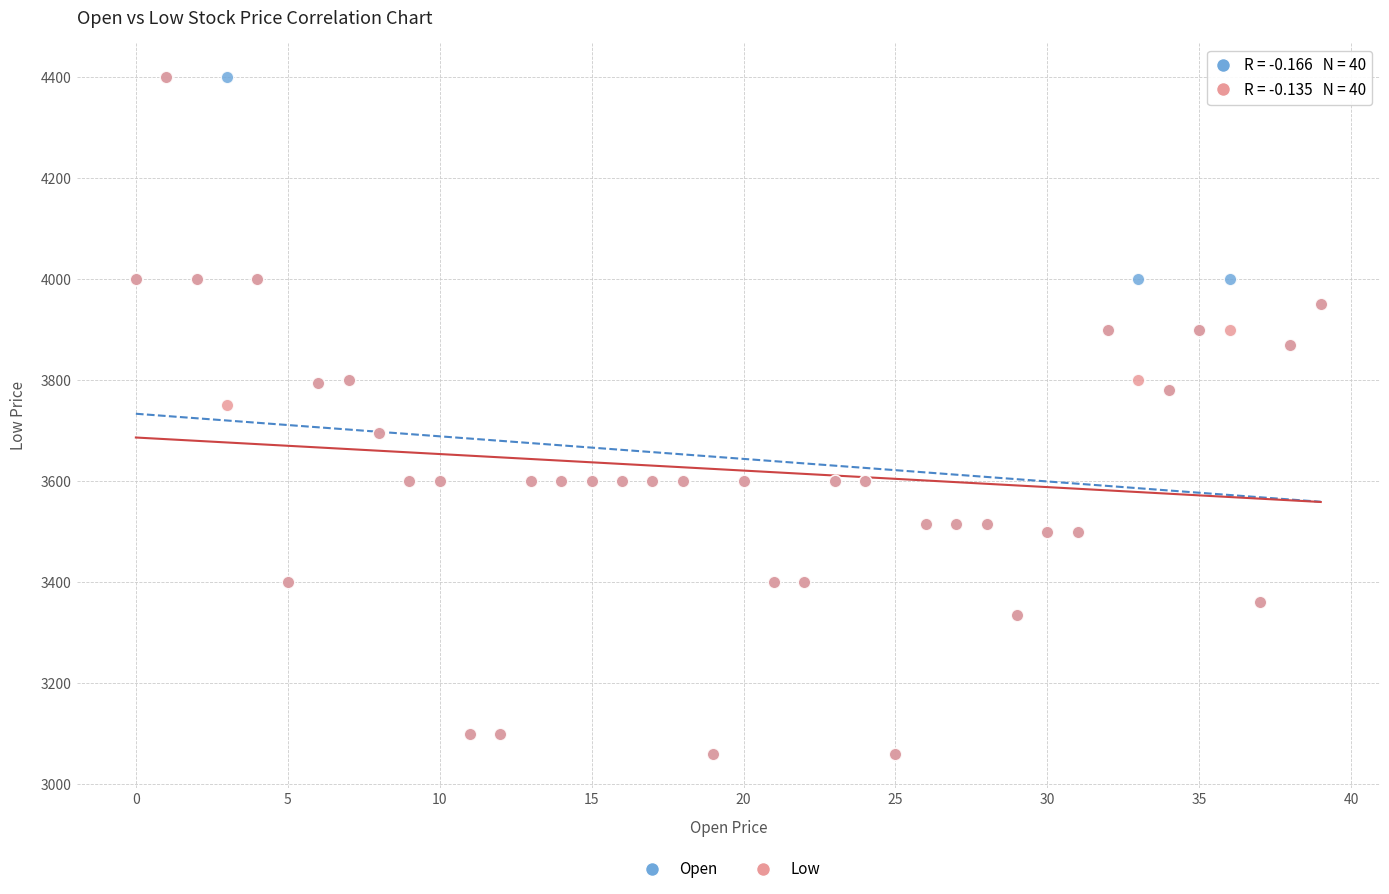

In the Low series, what Y value is closest to 3730?

3750